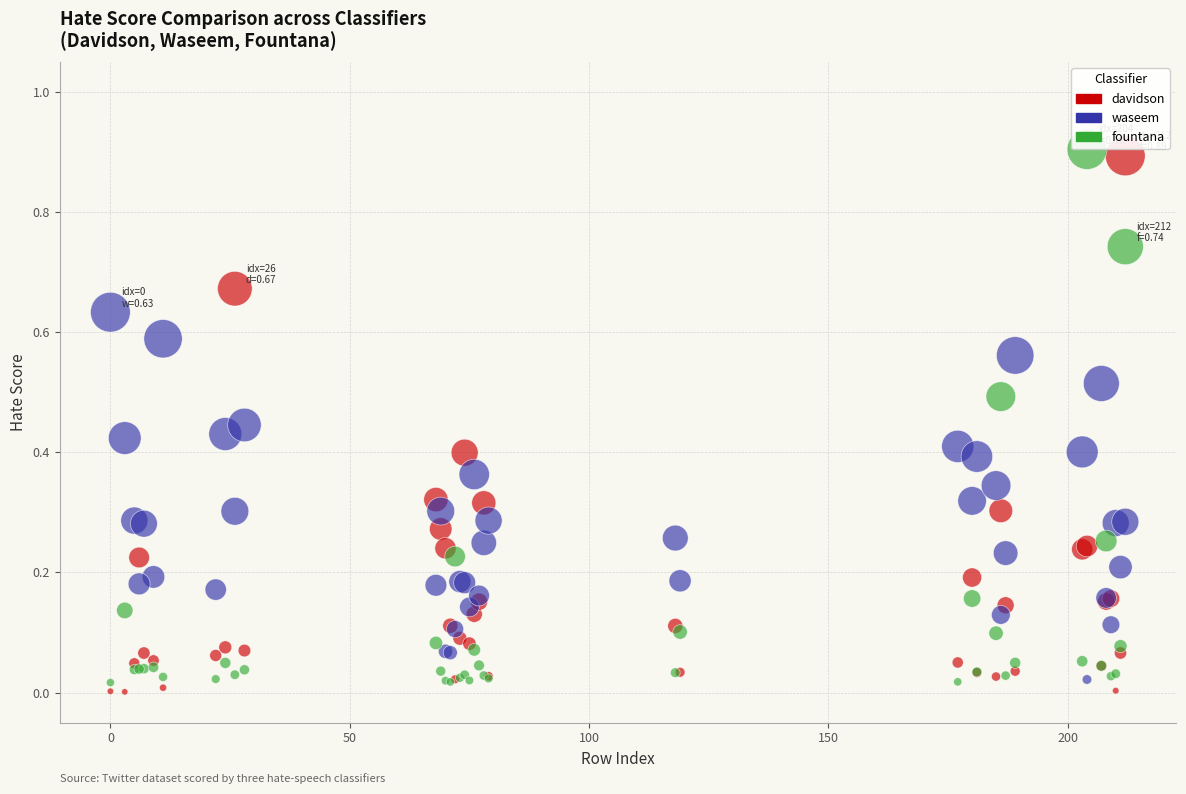

What is the X range (max minus min) for the scatter plot?

212.0